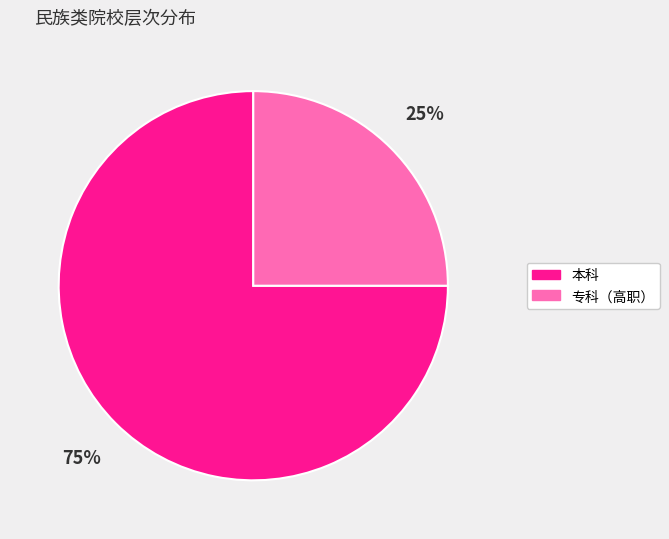

How many slices are in this pie chart?

2